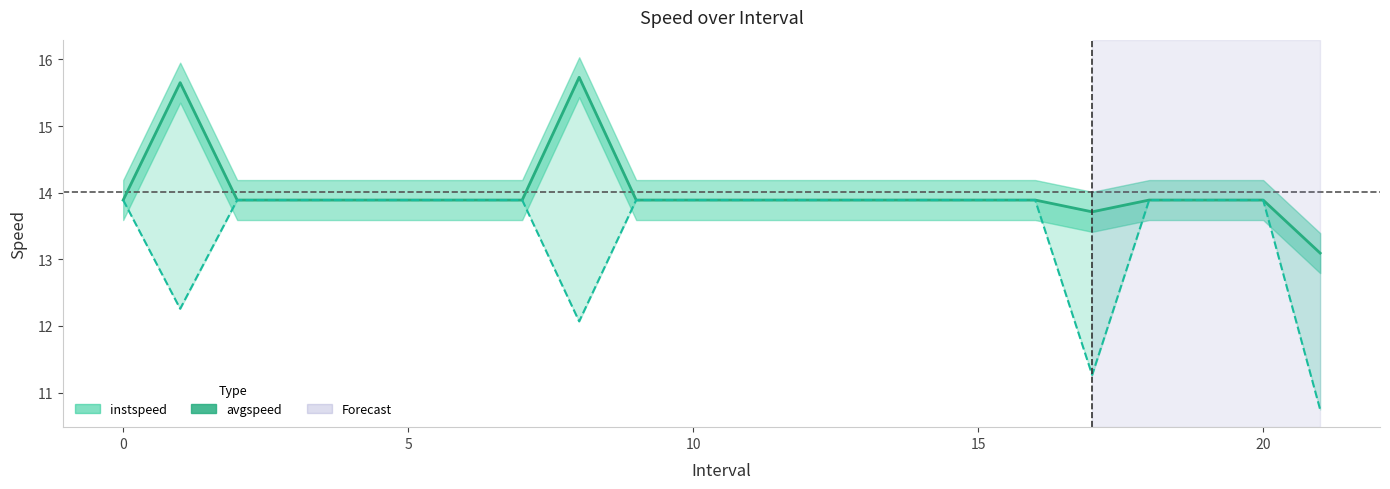

What is the label of the 5th point from the right?

17